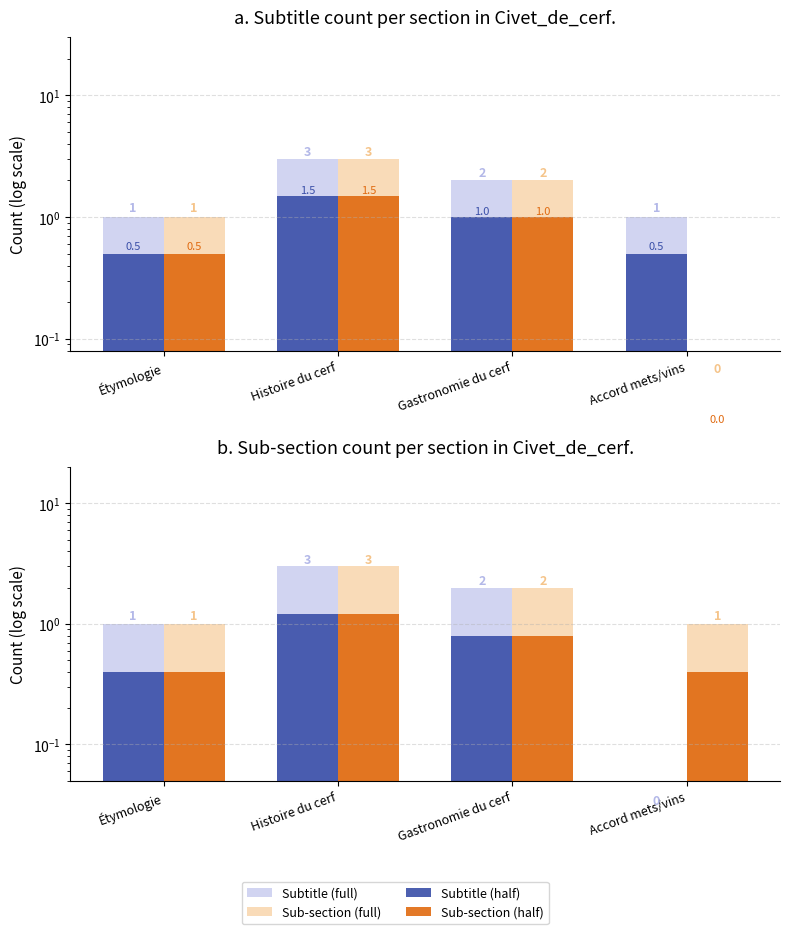

True or false: Sub-section (light) has a value of 3.6 at Gastronomie du cerf.

False